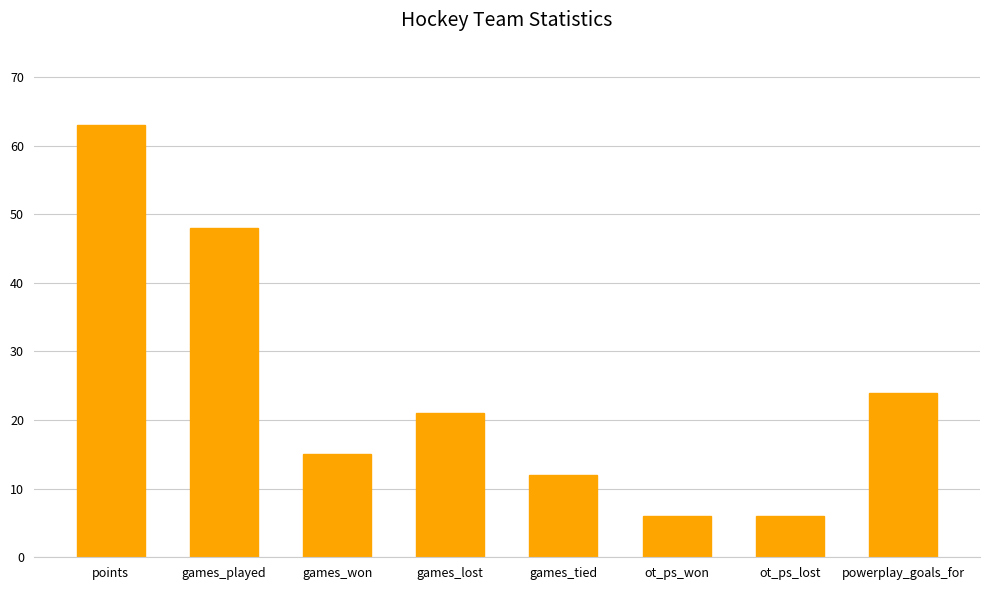

What is the label of the 8th bar from the left?

powerplay_goals_for